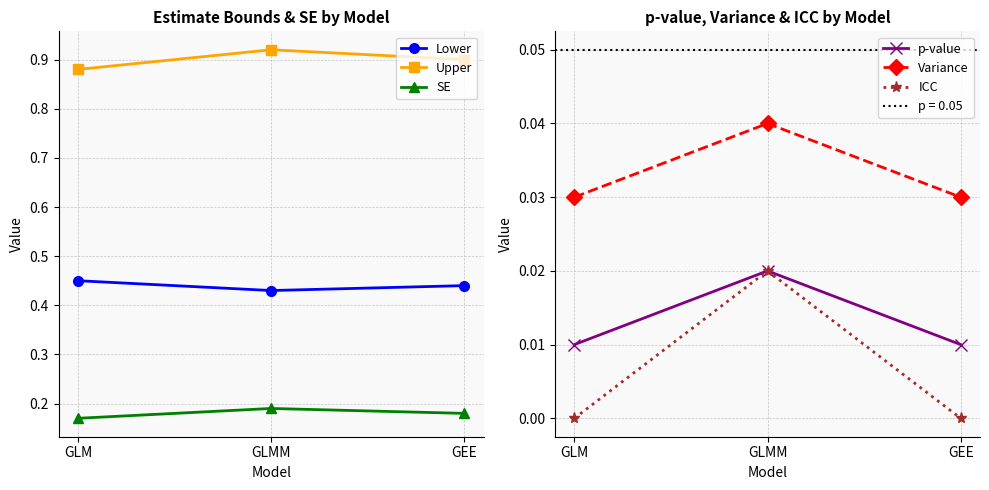

At which label is Upper closest to 0?

GLM